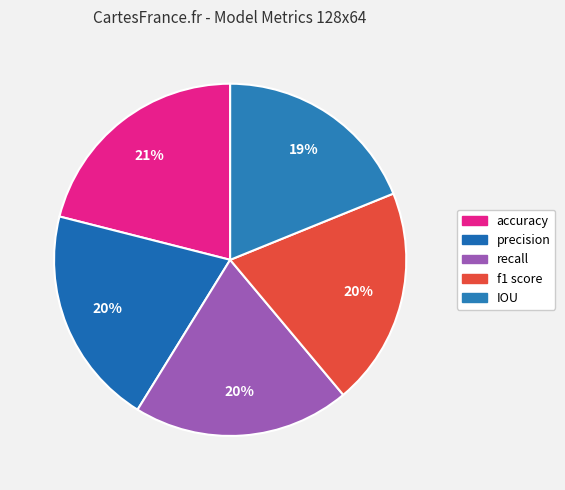

The IOU slice represents 13% of the pie. True or false?

False